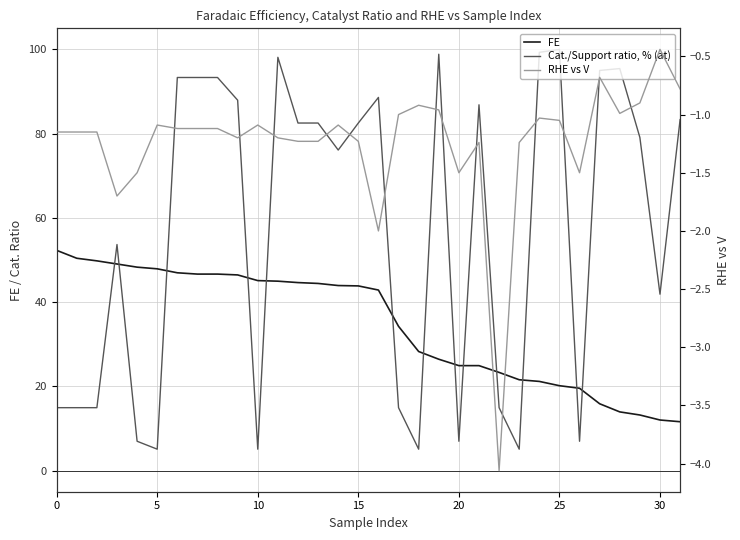

True or false: FE and RHE vs V cross at least once.

False